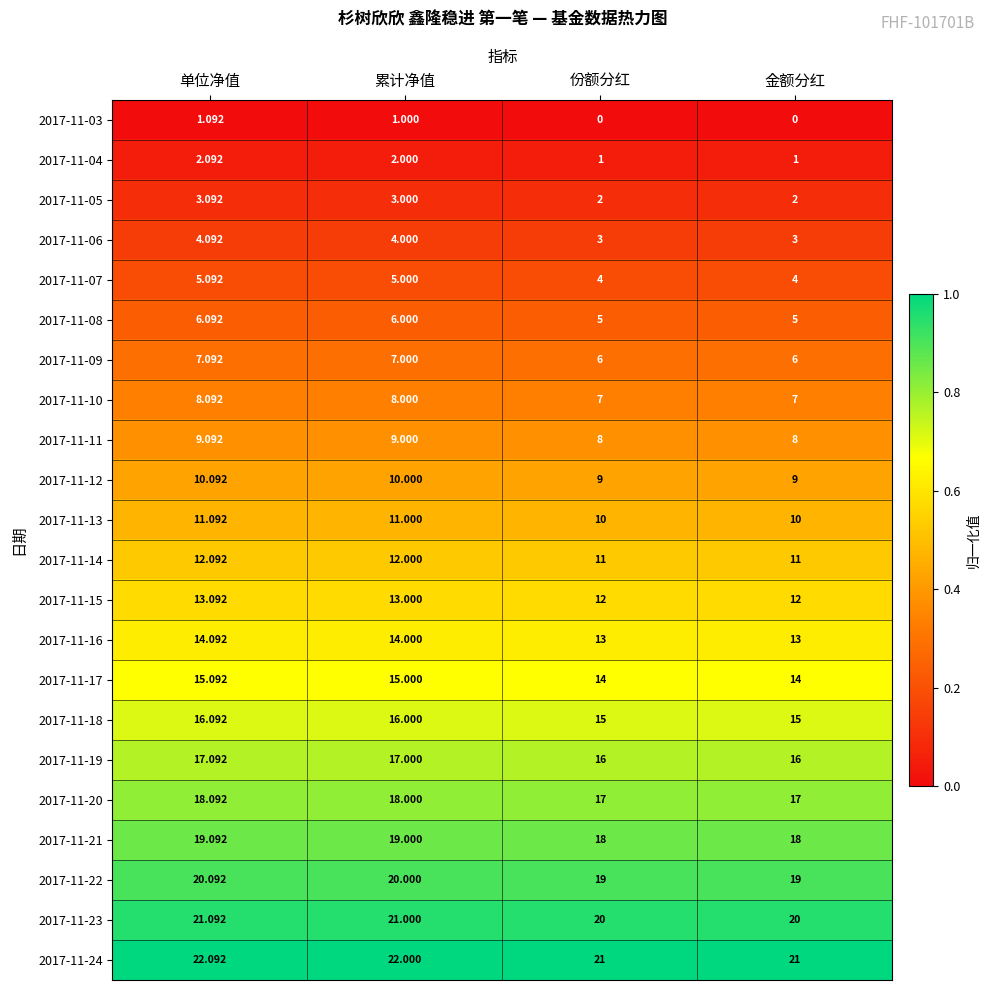

What is the spread (max minus min) of values at 份额分红?

21.0